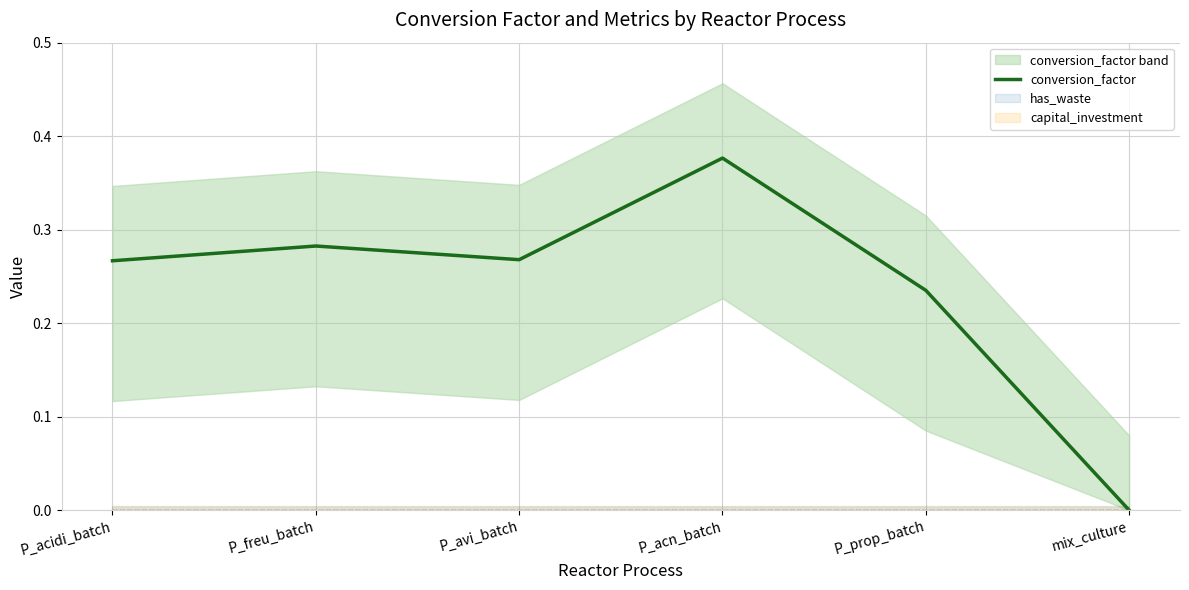

The chart shows a value of 0.4 at P_freu_batch. True or false?

False